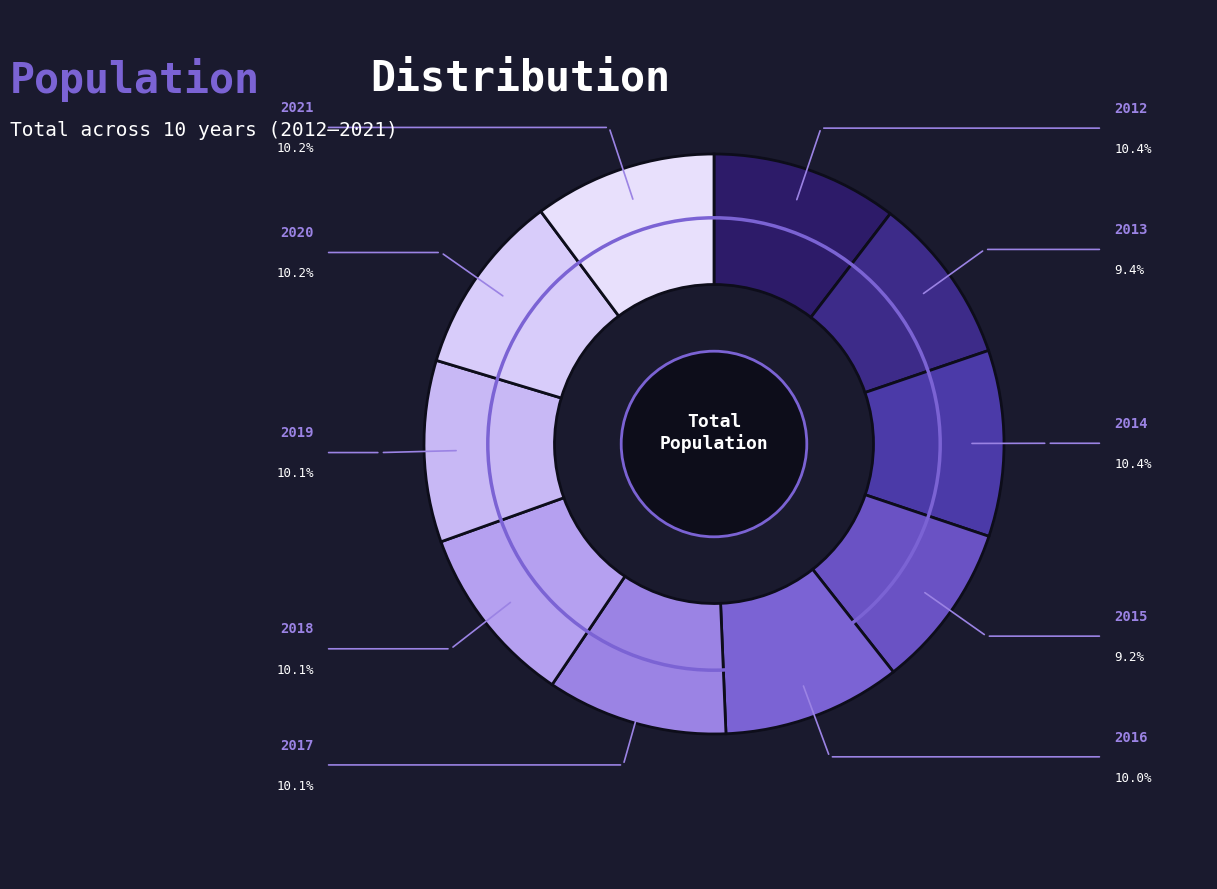

The 2019 slice represents 10% of the pie. True or false?

True